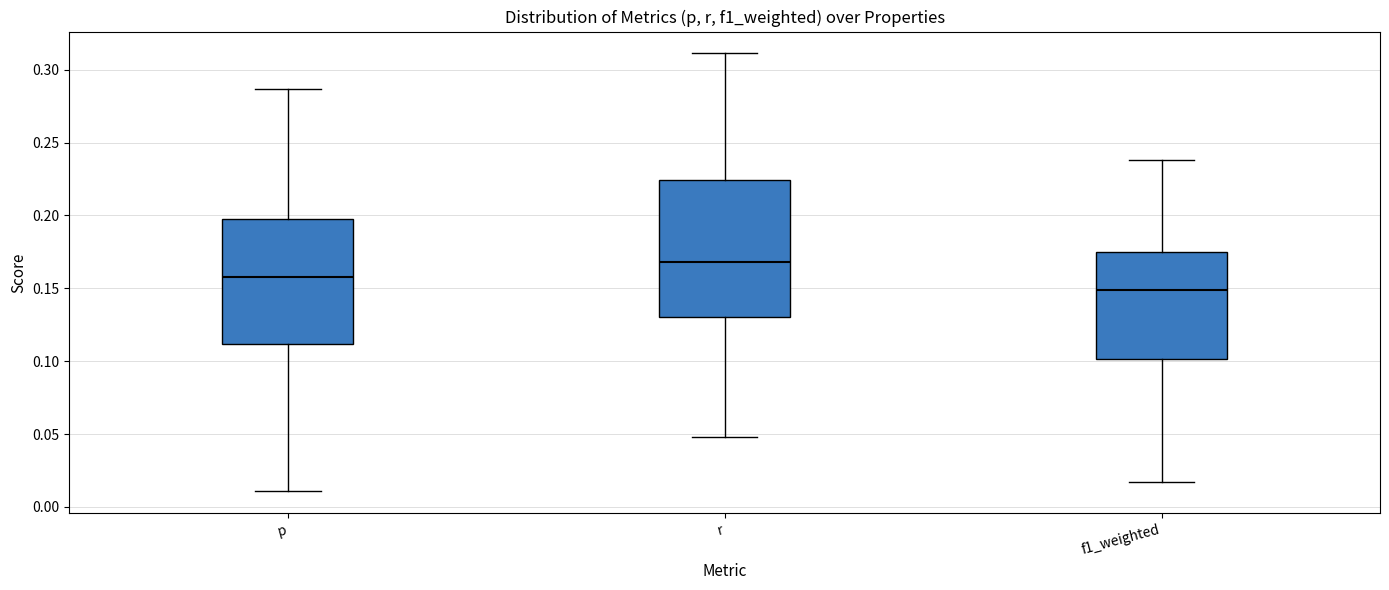

Which box has the highest median line?

r